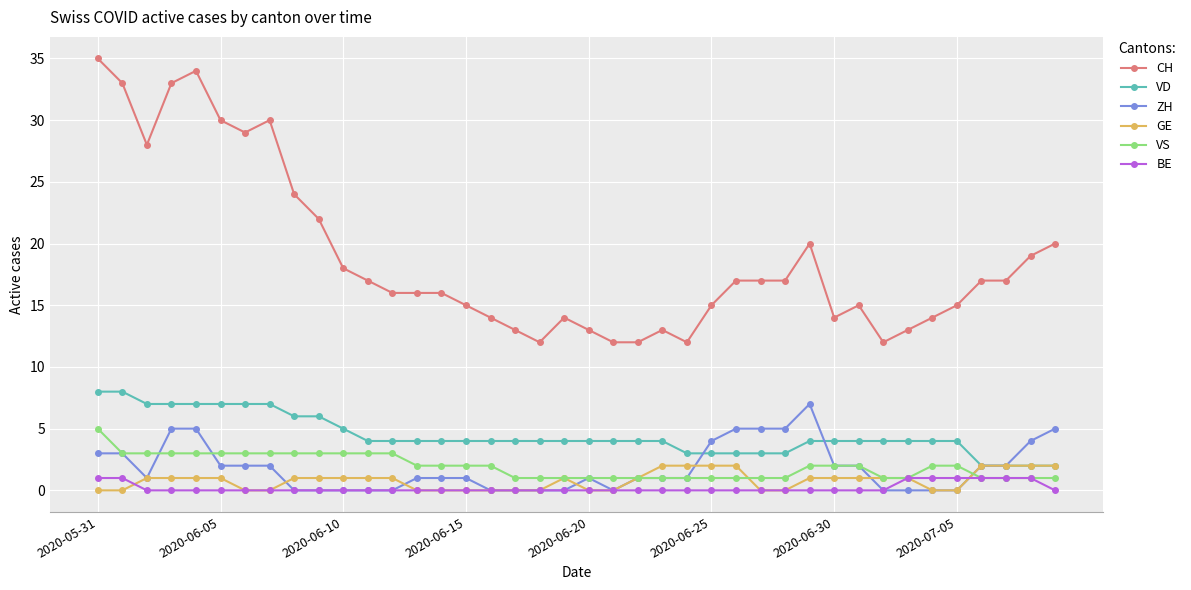

Which series has the largest total across all categories?

CH